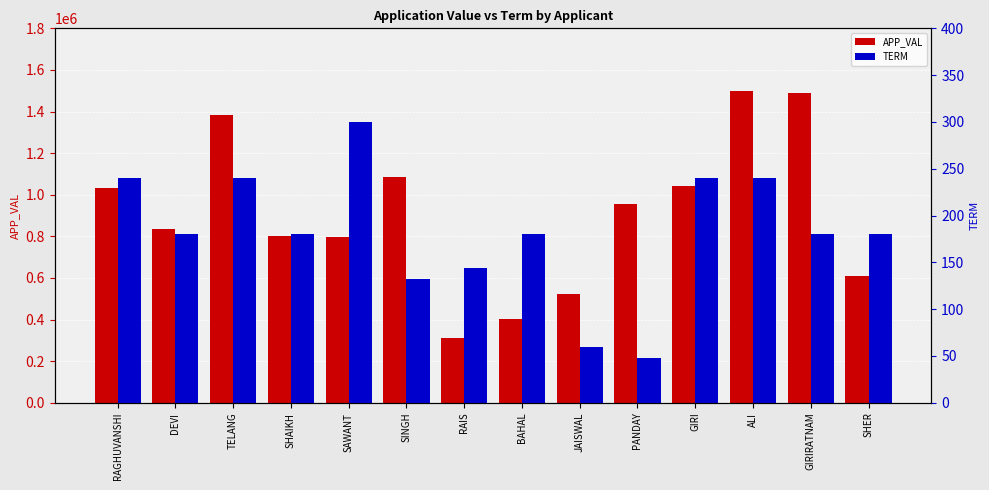

What is the greatest value displayed?

1497993